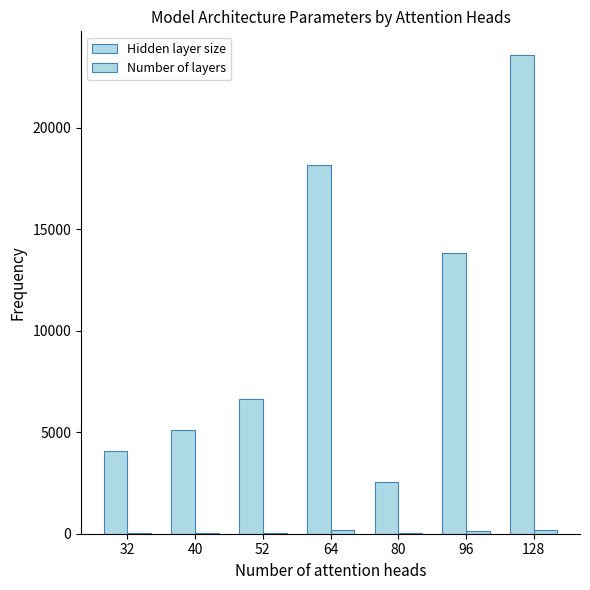

List the series in order of their overall mean, highest first.

Hidden layer size, Number of layers